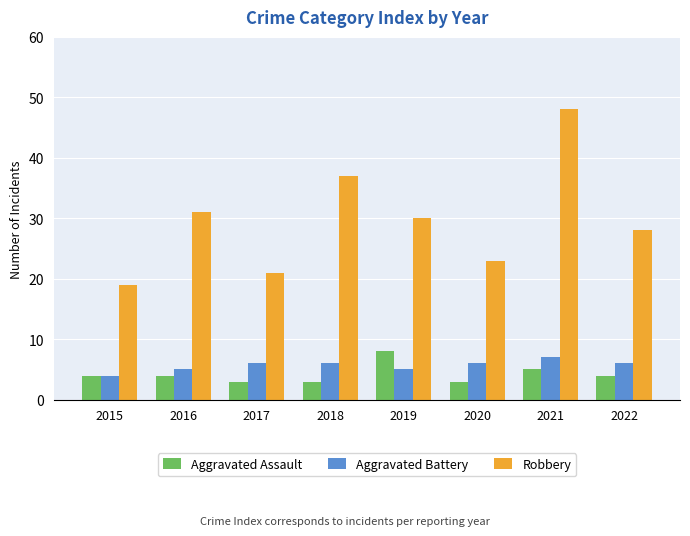

At 2019, list the series in order from largest to smallest.

Robbery, Aggravated Assault, Aggravated Battery